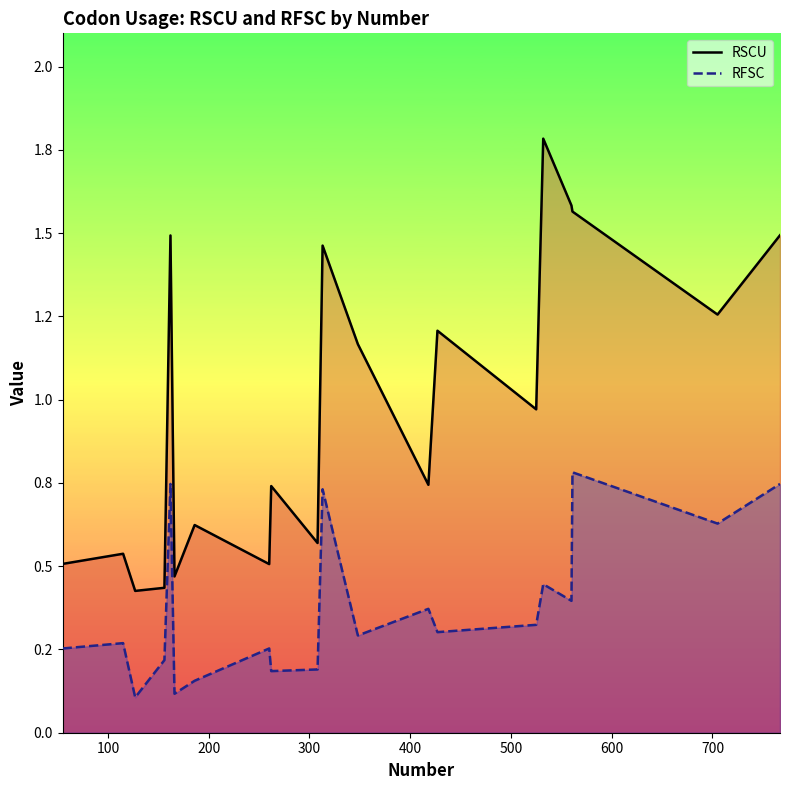

Does the chart display data point markers on the line(s)?

No